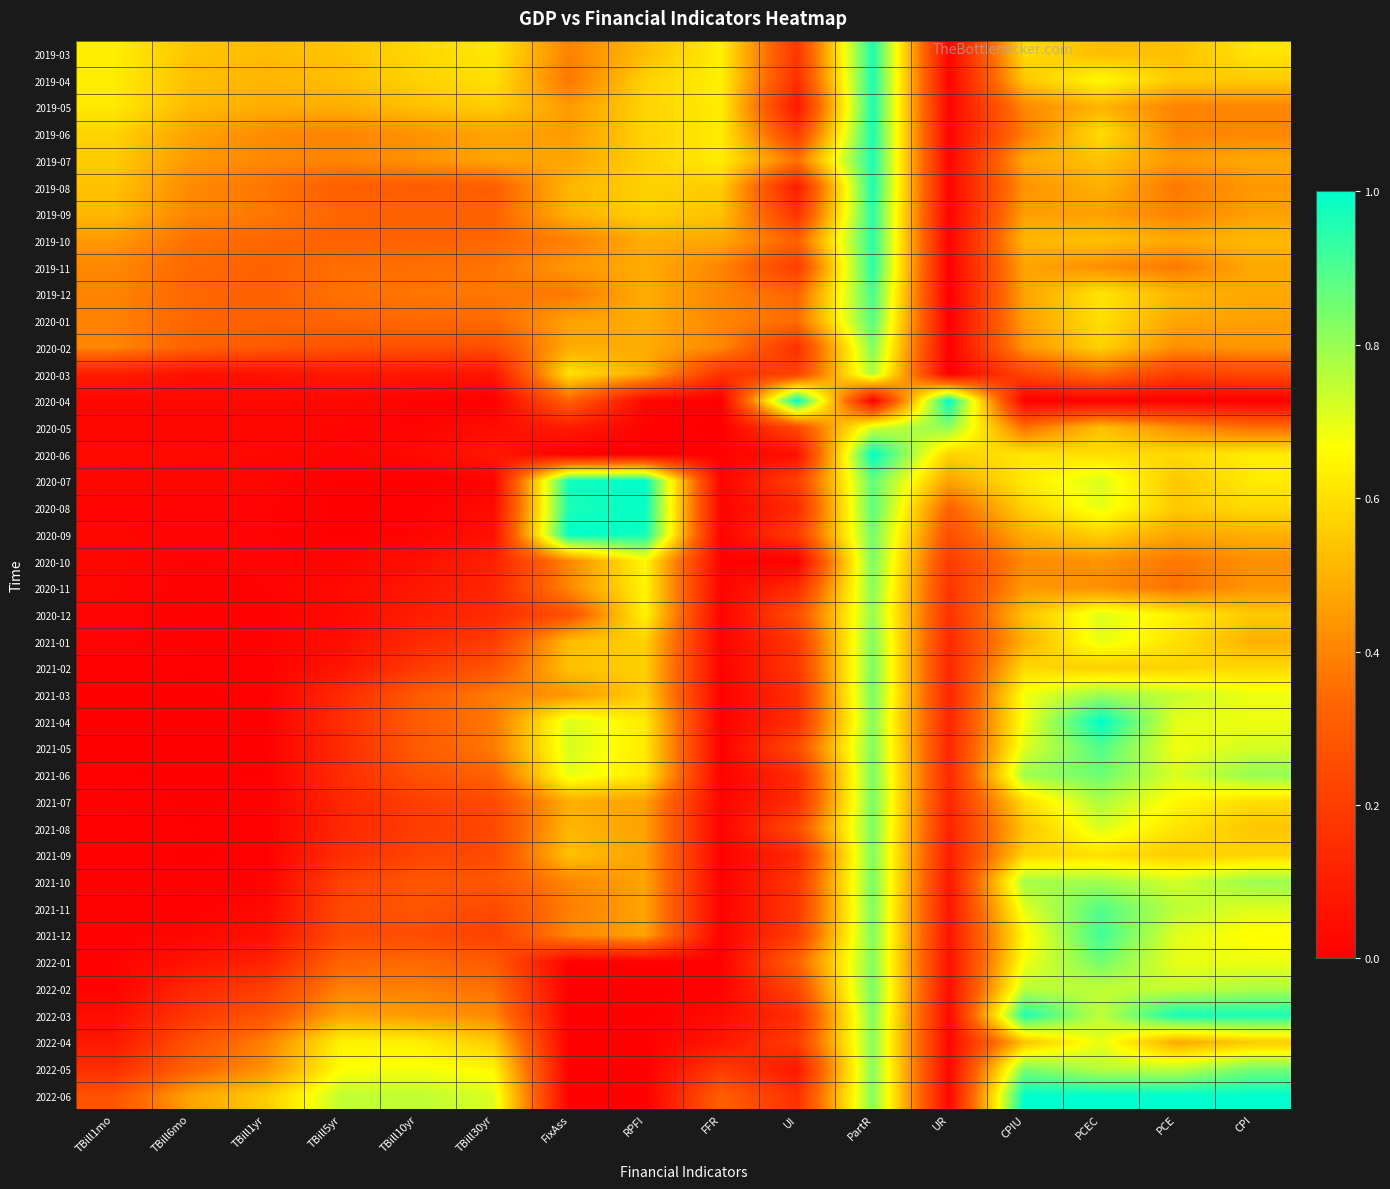

What is the total value across all series at CPIU?

22.5